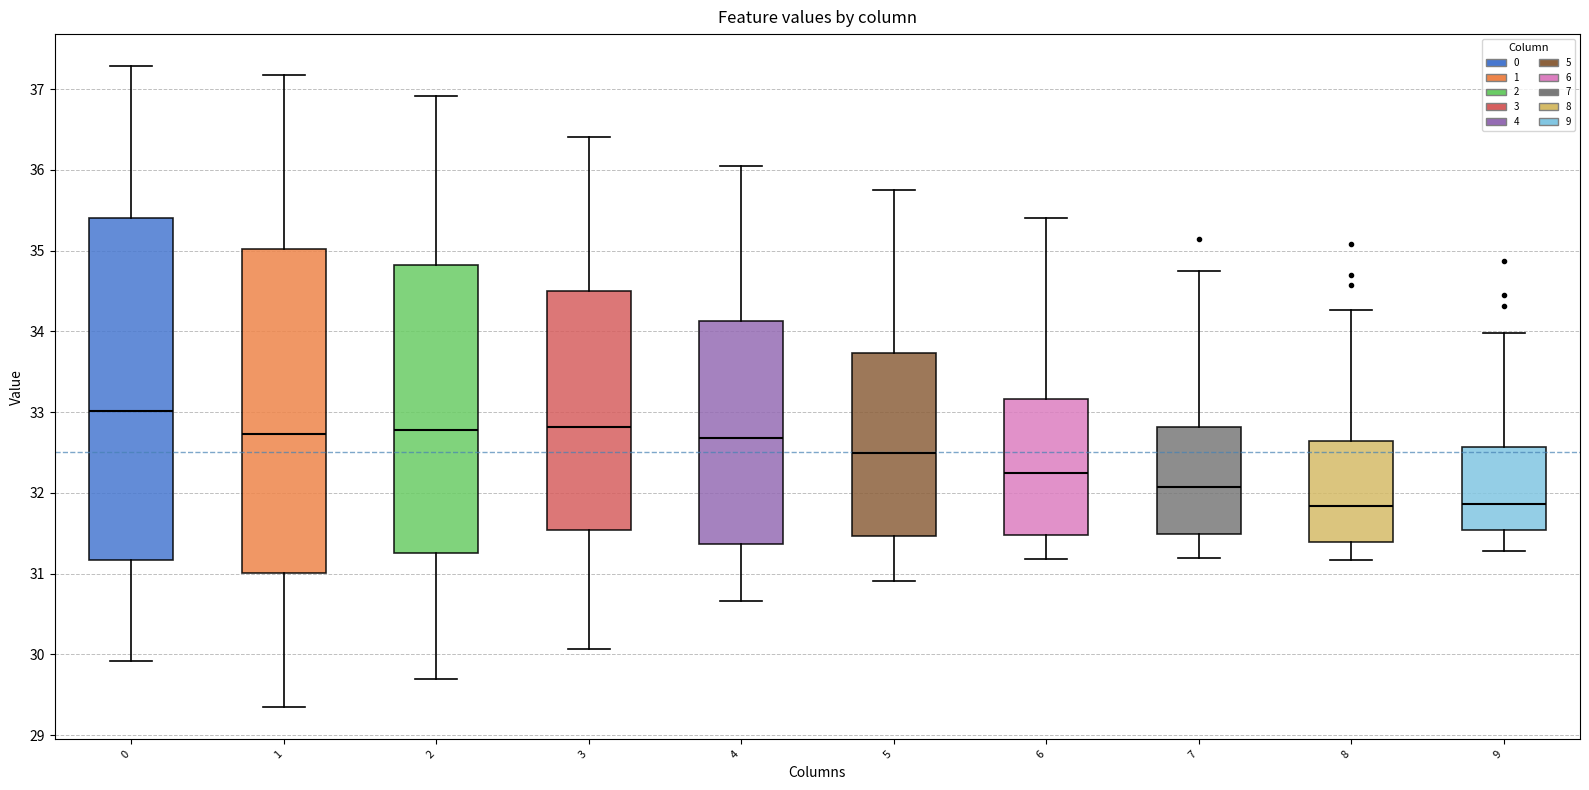

Reading left to right, transcribe this box plot: for each box, give where its median line is, the range the box spans, and where its two whiskers end, as read against the y-axis. The values are not printed on the chart, so give them approximately, as read against the axis.

0: median 33.0, box 31.2 to 35.4, whiskers 29.9 to 37.3
1: median 32.7, box 31.0 to 35.0, whiskers 29.3 to 37.2
2: median 32.8, box 31.2 to 34.8, whiskers 29.7 to 36.9
3: median 32.8, box 31.5 to 34.5, whiskers 30.1 to 36.4
4: median 32.7, box 31.4 to 34.1, whiskers 30.7 to 36.0
5: median 32.5, box 31.5 to 33.7, whiskers 30.9 to 35.7
6: median 32.2, box 31.5 to 33.2, whiskers 31.2 to 35.4
7: median 32.1, box 31.5 to 32.8, whiskers 31.2 to 34.8
8: median 31.8, box 31.4 to 32.6, whiskers 31.2 to 34.3
9: median 31.9, box 31.5 to 32.6, whiskers 31.3 to 34.0